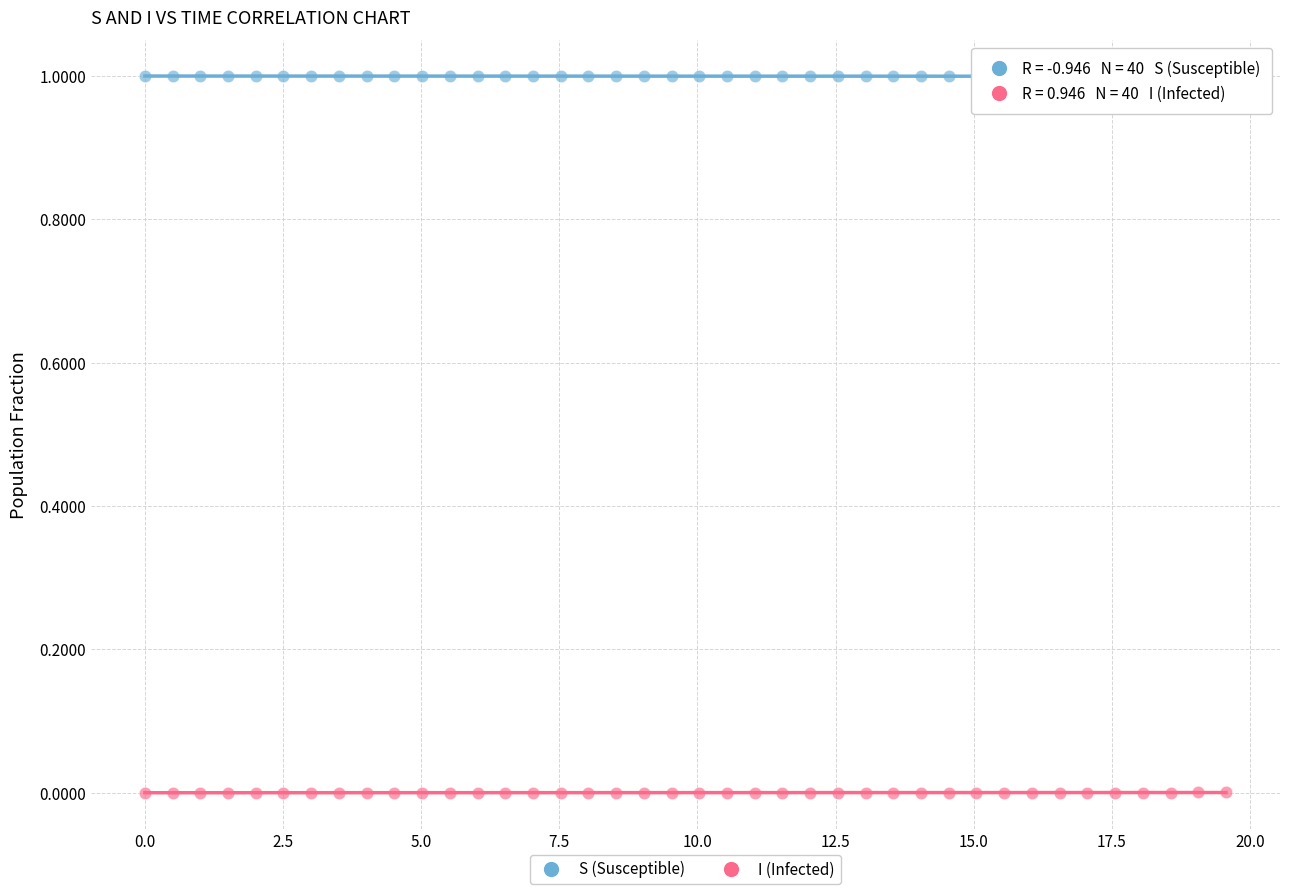

Across all data points, what is the range of X values (max minus min)?

19.6